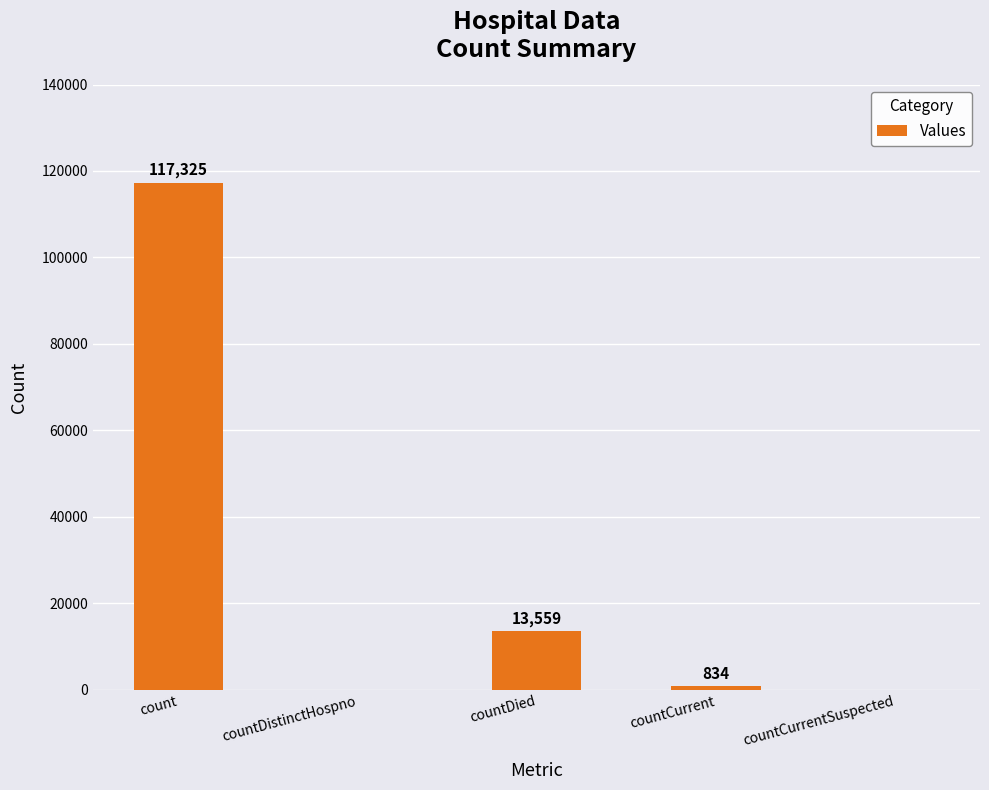

What is the change in value from count to countCurrent?

-116491